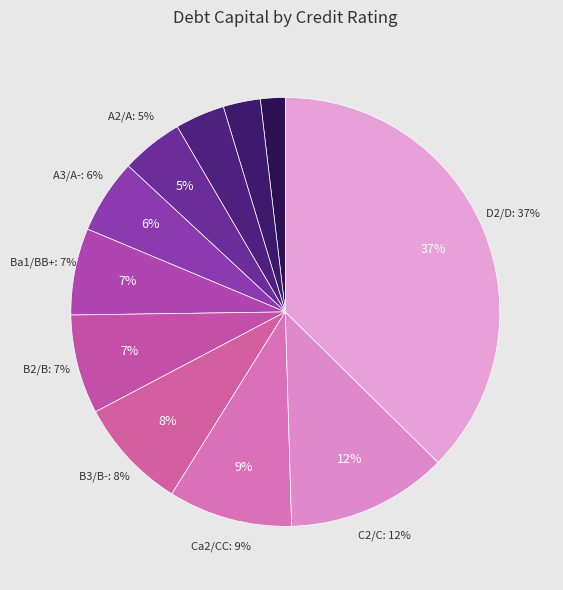

Is it true that Ca2/CC is 9% of the pie?

True